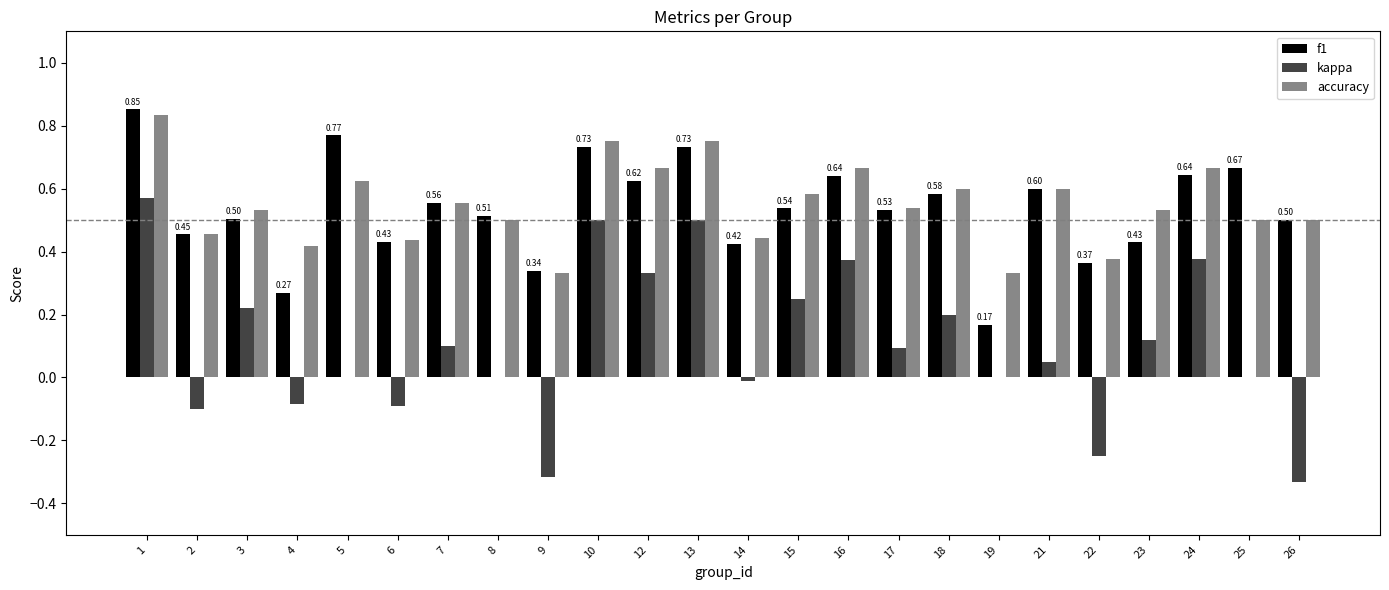

How many data points does each series have?

24